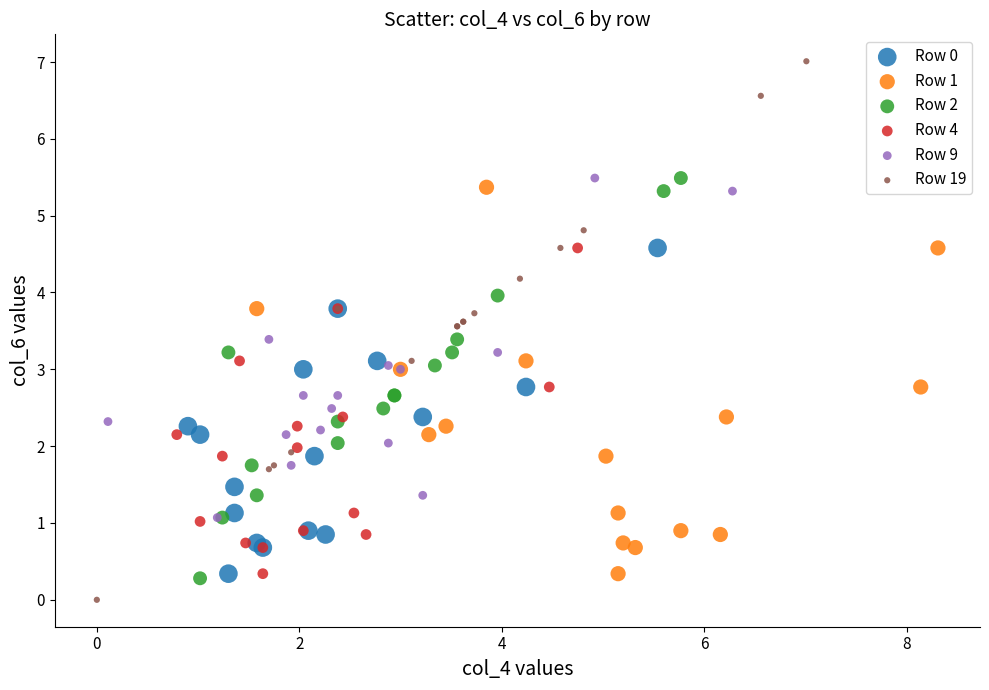

Which series has the largest Y range (max minus min)?

Row 19